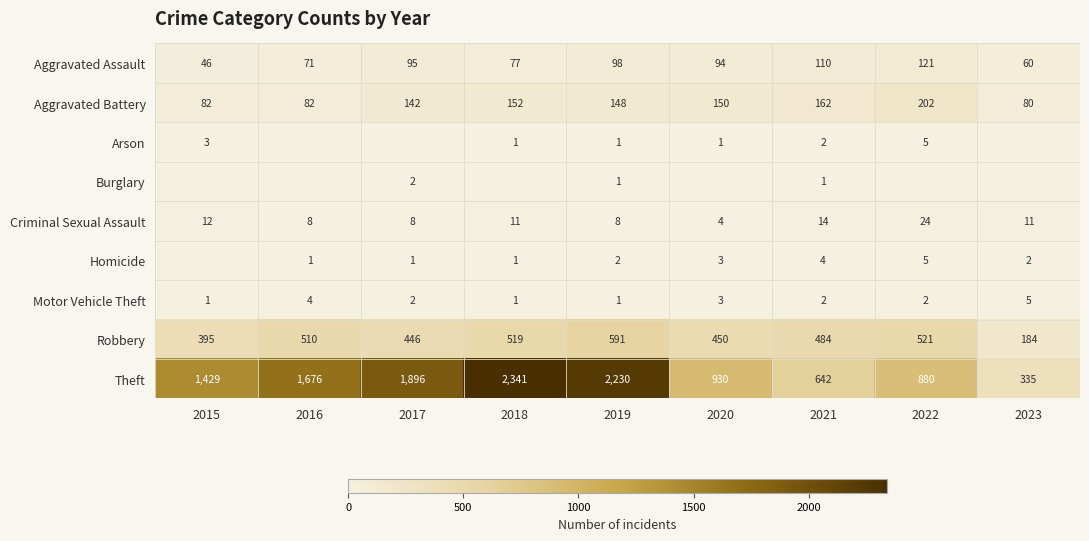

Which series has the widest spread of values?

Theft